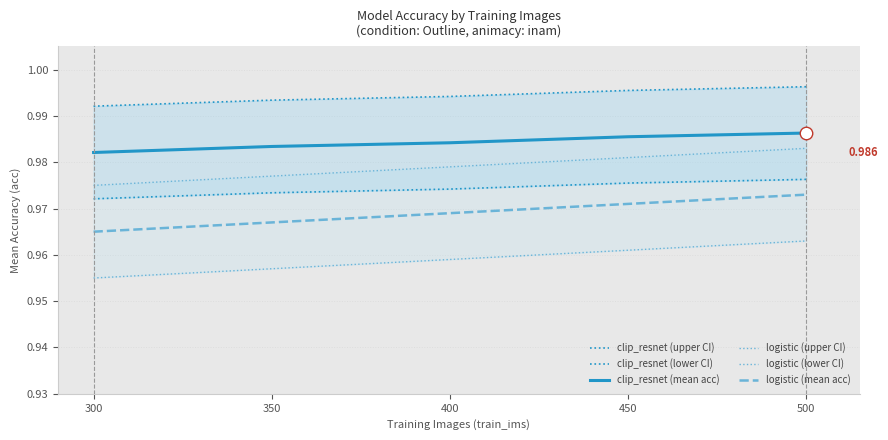

What is the maximum value for logistic (upper CI)?

1.0